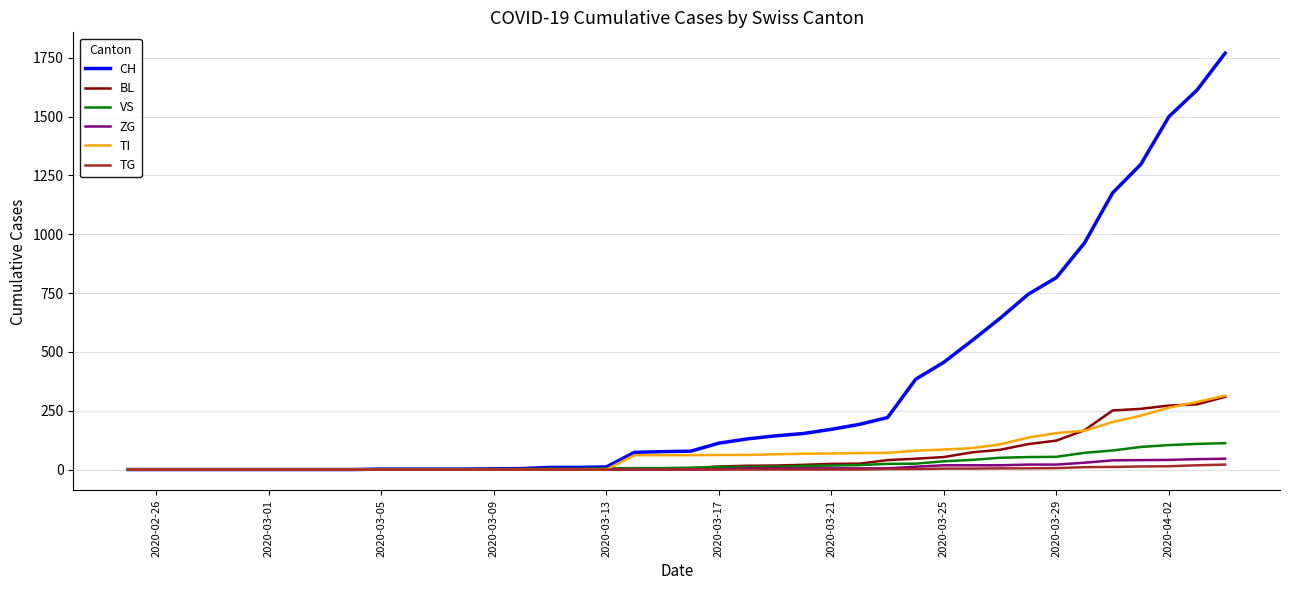

Which series has the largest total across all categories?

CH